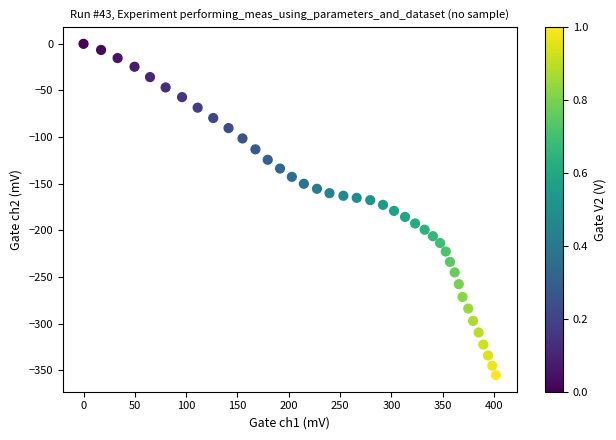

What is the range of X values (max minus min)?

401.9